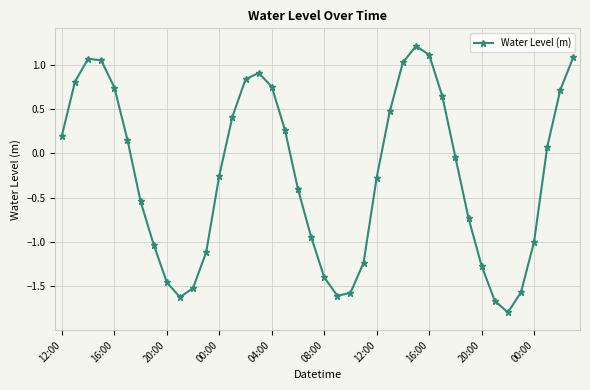

How many categories are shown in the chart?

40